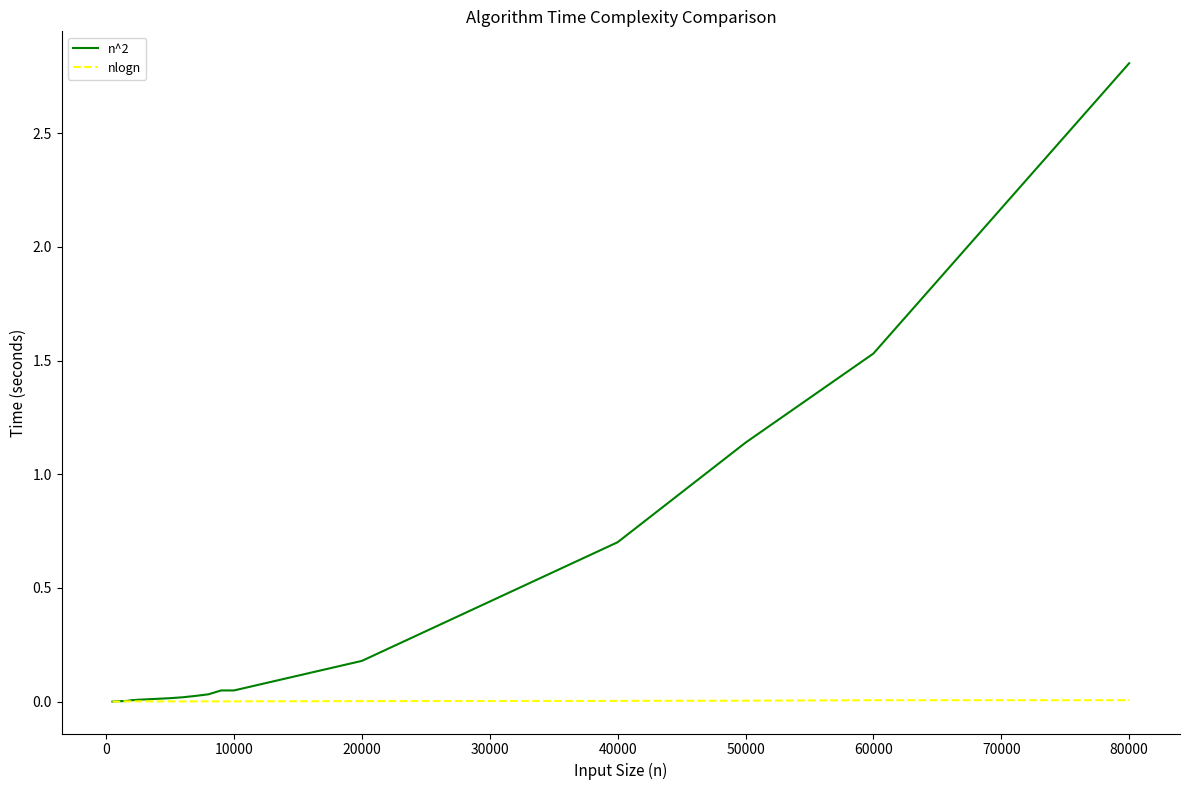

Which series has the largest total across all categories?

n^2